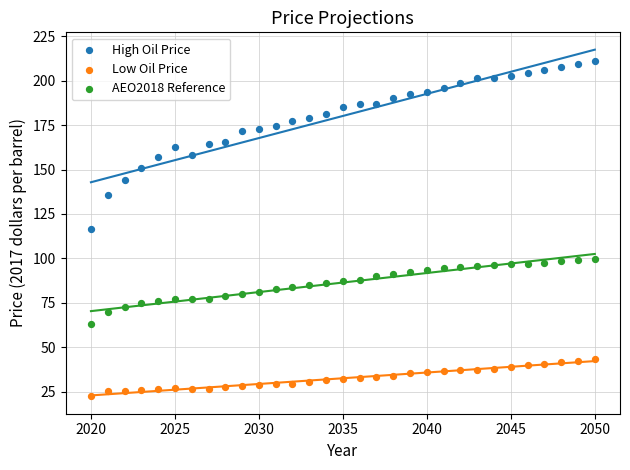

Which series reaches the minimum Y coordinate?

Low Oil Price